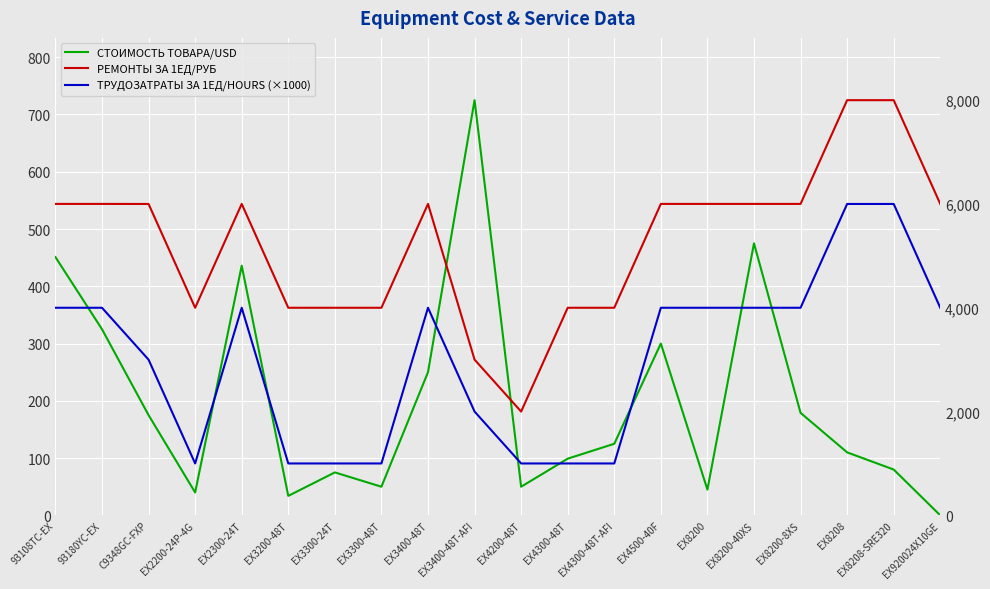

List the series in order of their overall mean, highest first.

РЕМОНТЫ ЗА 1ЕД/РУБ, ТРУДОЗАТРАТЫ ЗА 1ЕД/HOURS (×1000), СТОИМОСТЬ ТОВАРА/USD